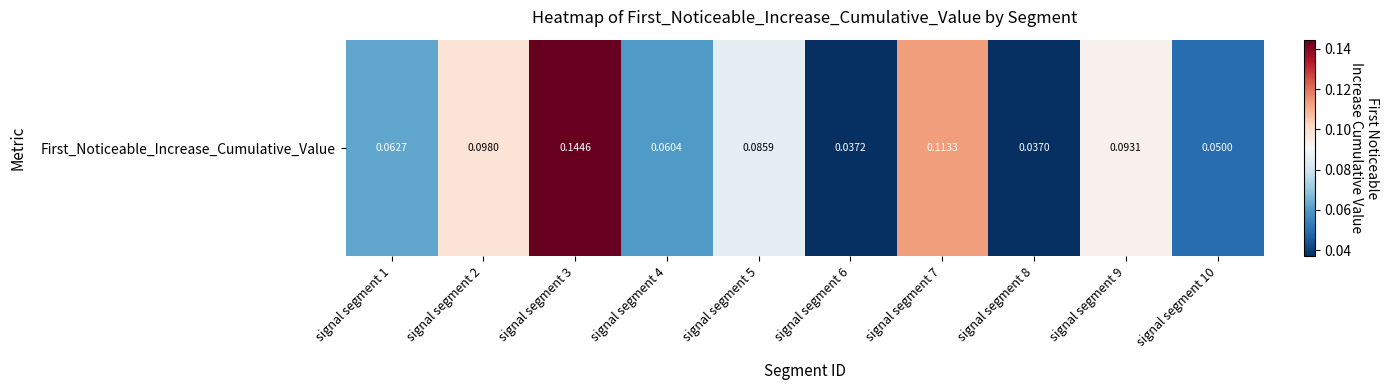

How many series are shown in this chart?

1